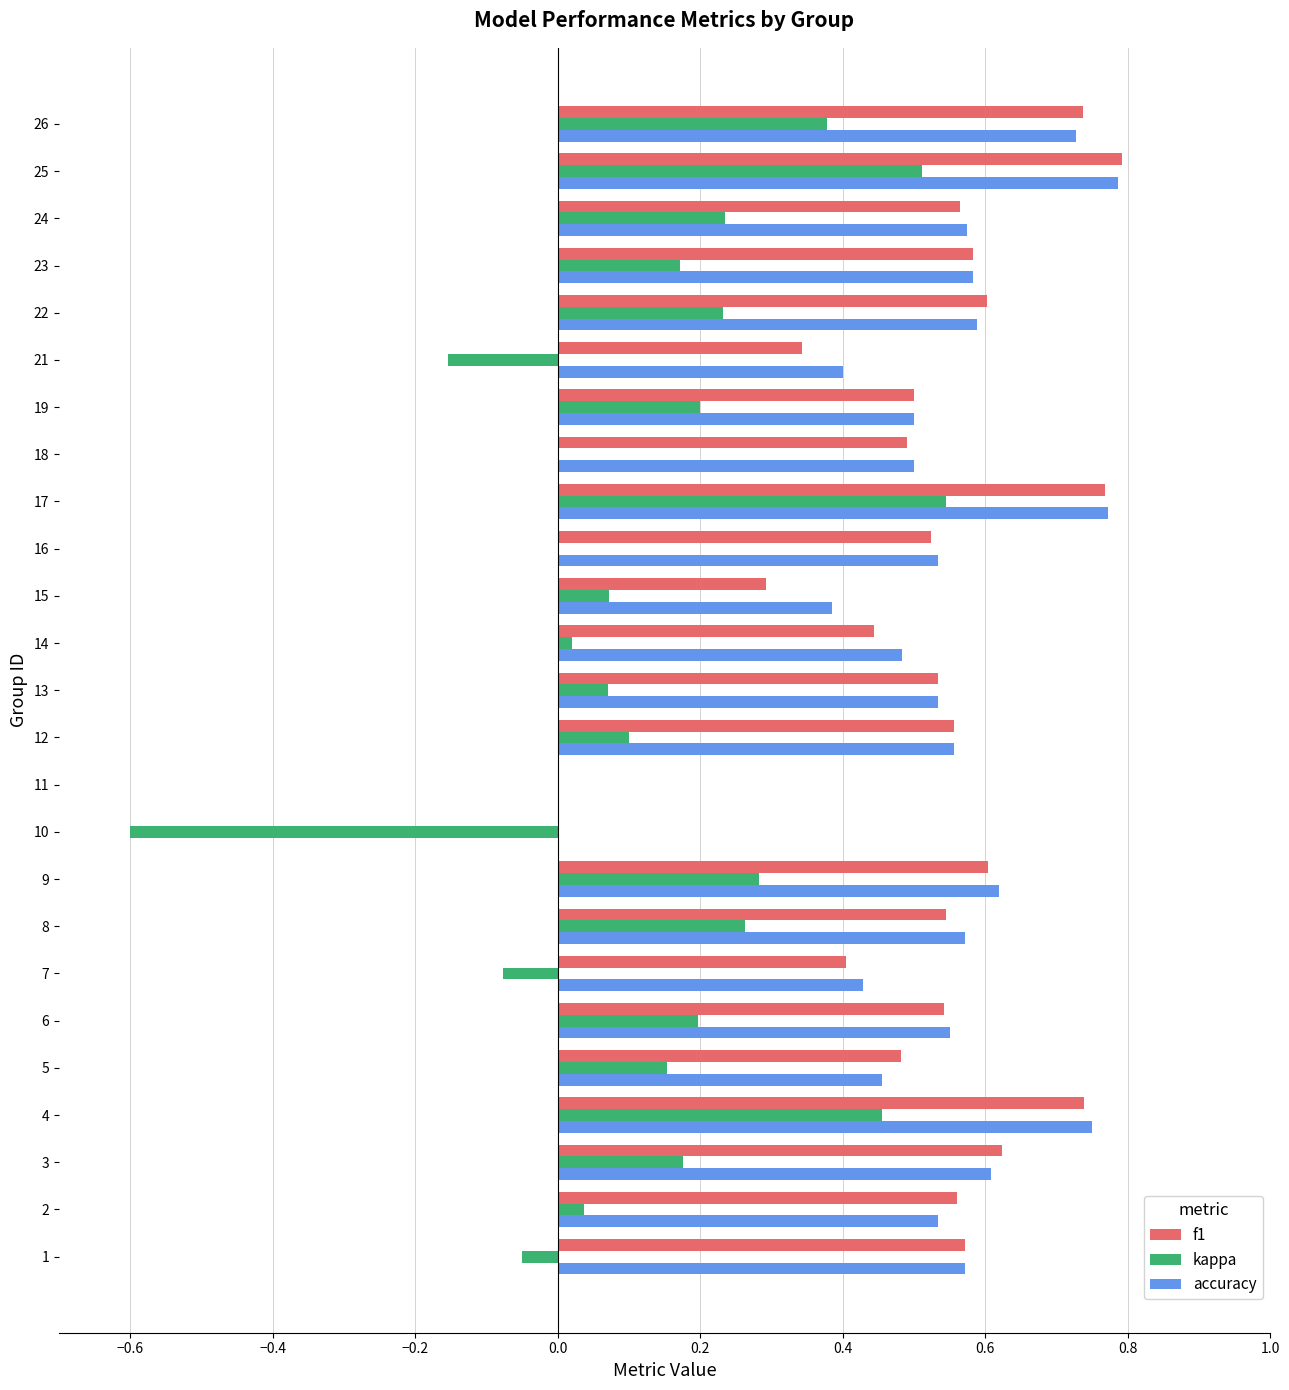

How many categories are shown in the chart?

25